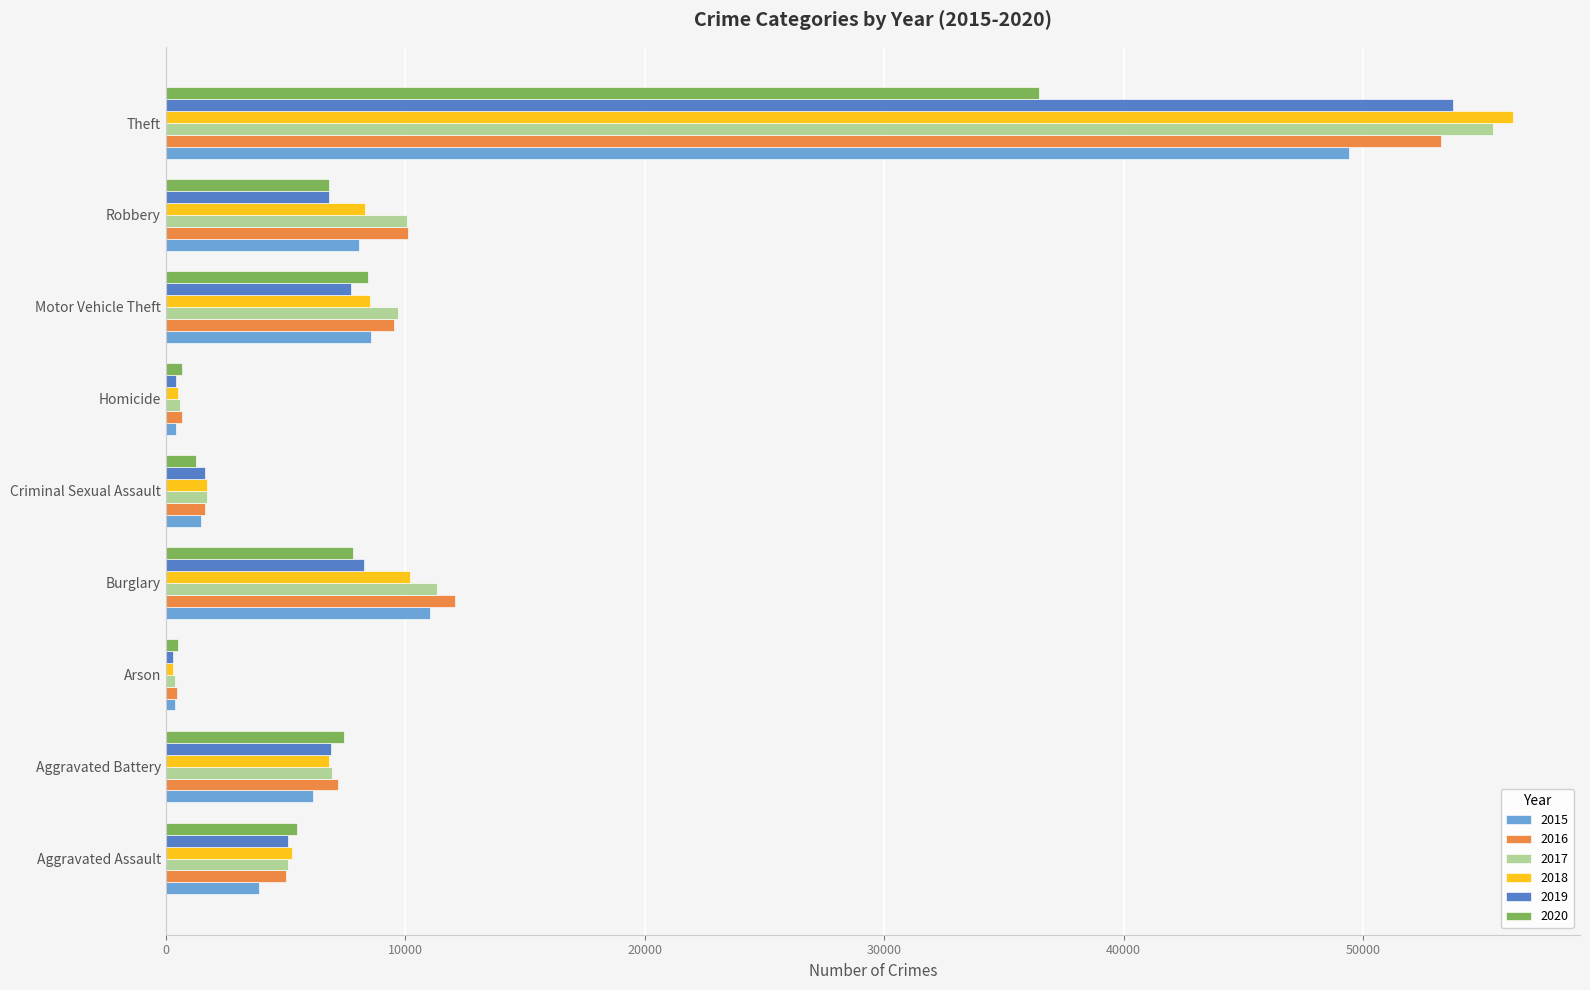

True or false: 2018 has a value of 2705 at Aggravated Battery.

False